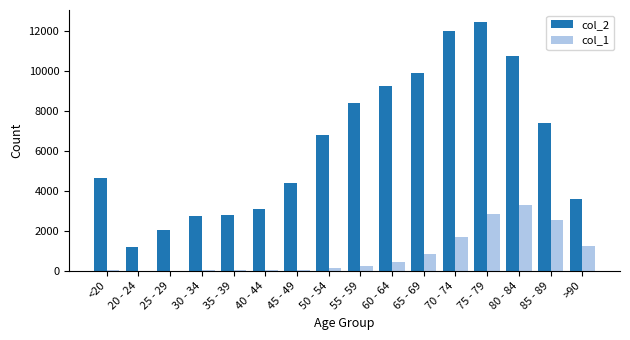

How many categories are shown in the chart?

16